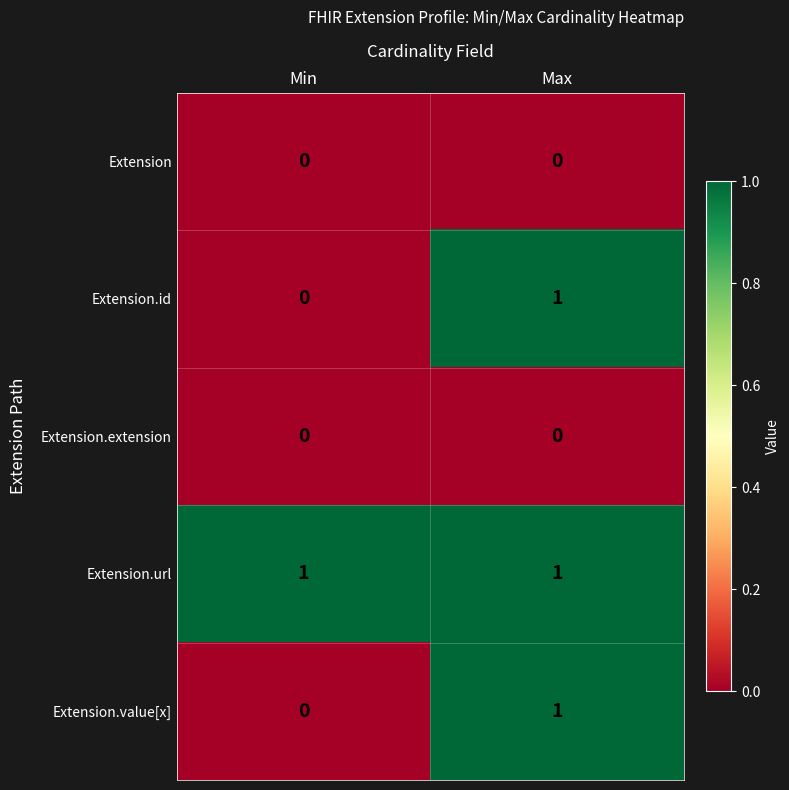

Which series has the largest total across all categories?

Extension.url